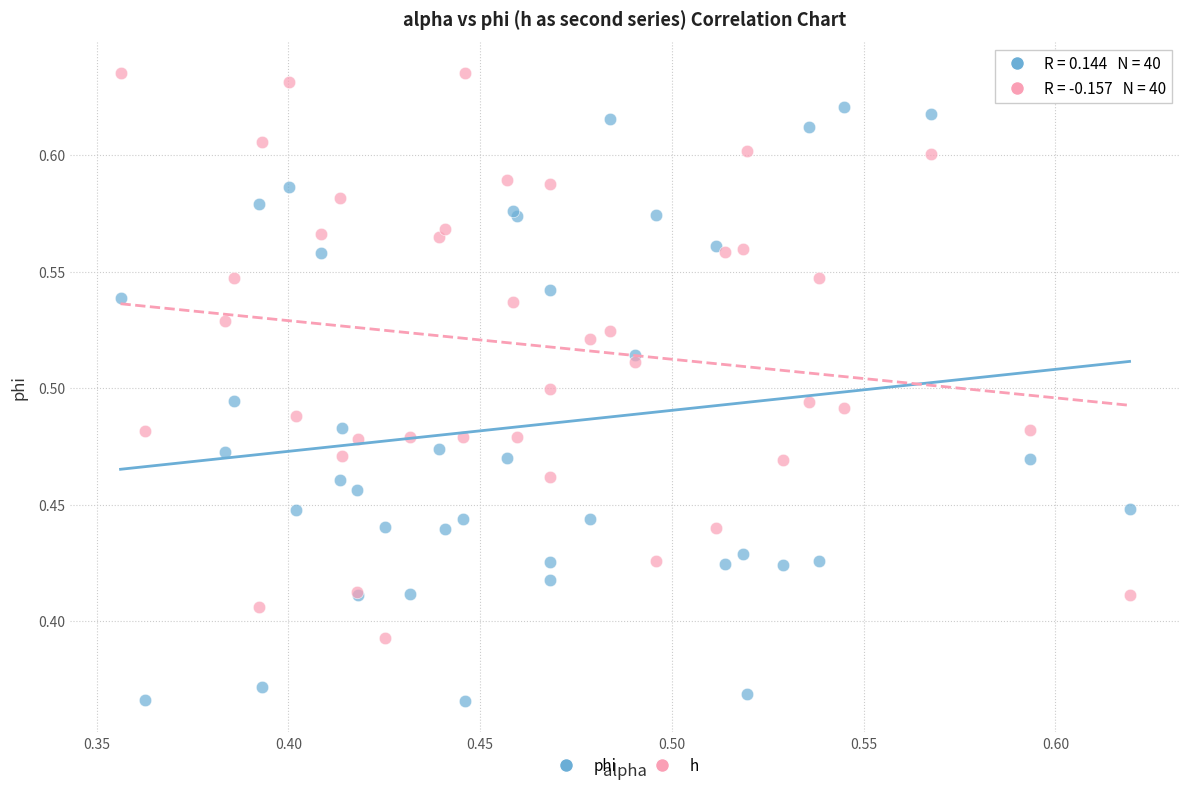

Which series contains the lowest Y value?

phi